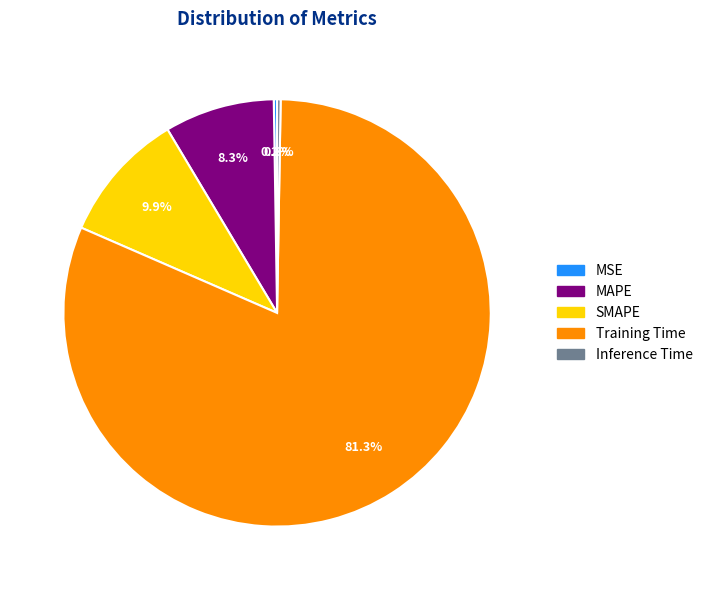

What portion of the pie excludes SMAPE?

90.1%